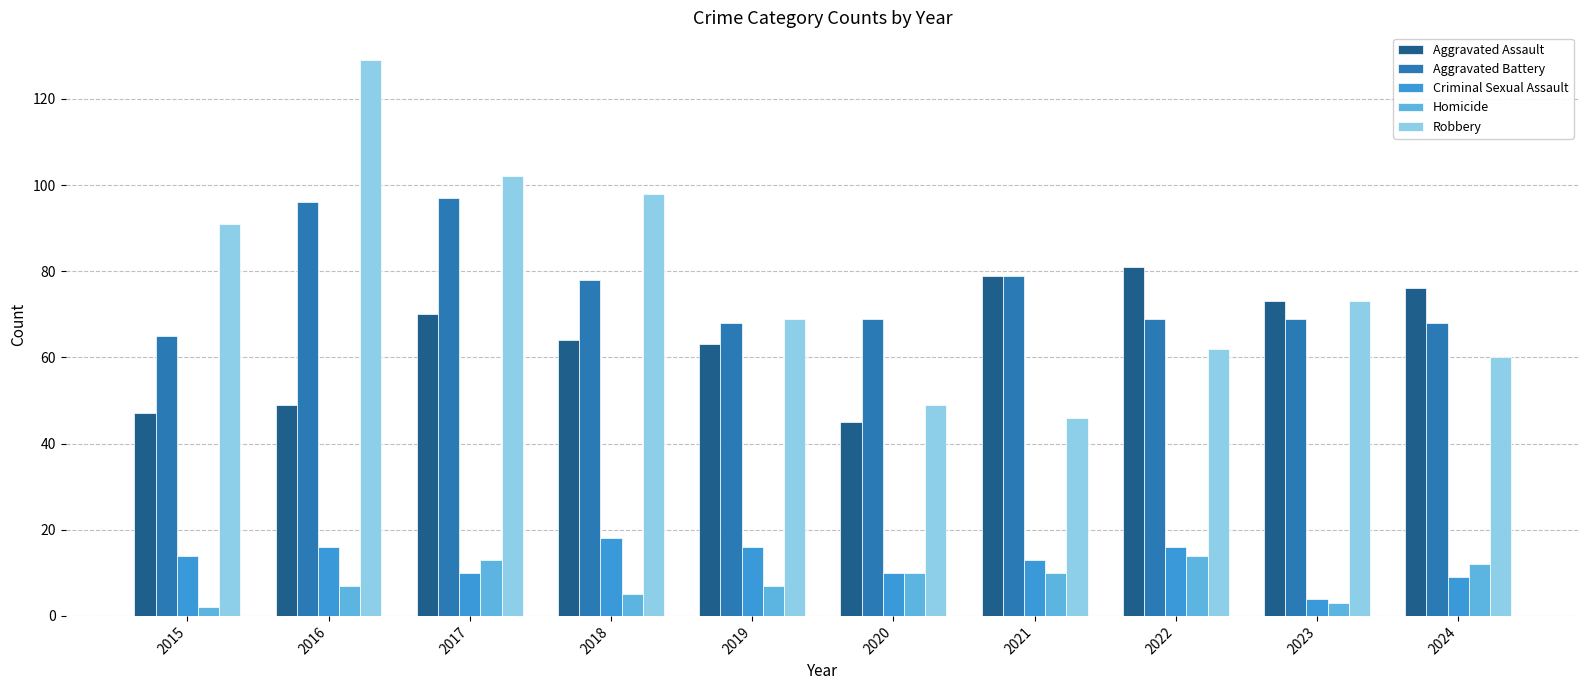

Is it true that Criminal Sexual Assault equals 30 at 2018?

False